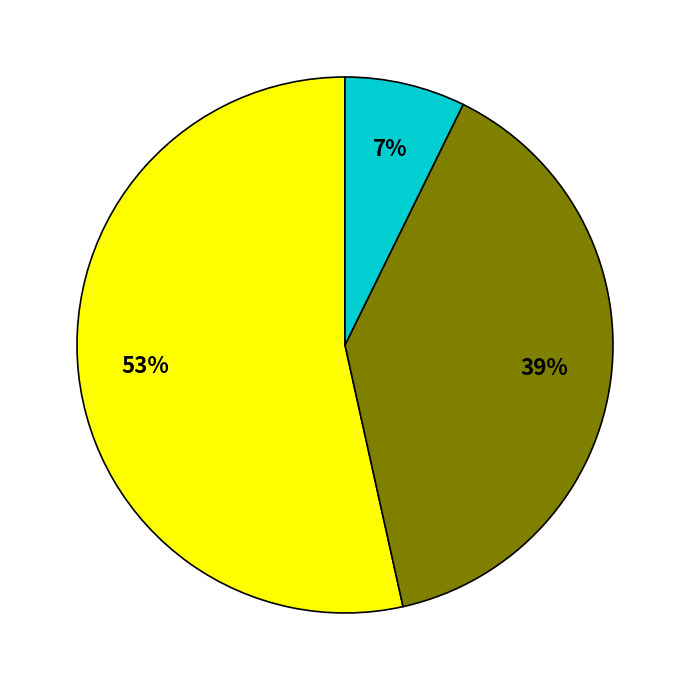

Is there any slice that represents more than half of the pie?

Yes